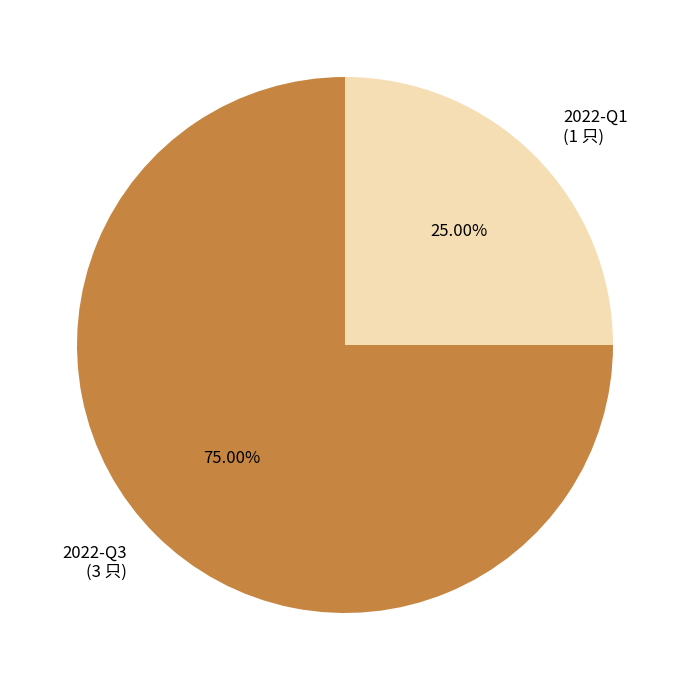

To the nearest percent, what is the difference between the 2022-Q3 and 2022-Q1 slice percentages?

50%